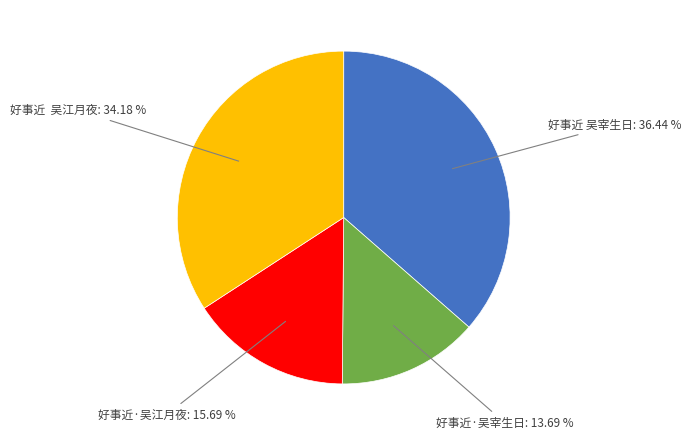

Which slice is the largest?

好事近 吴宰生日